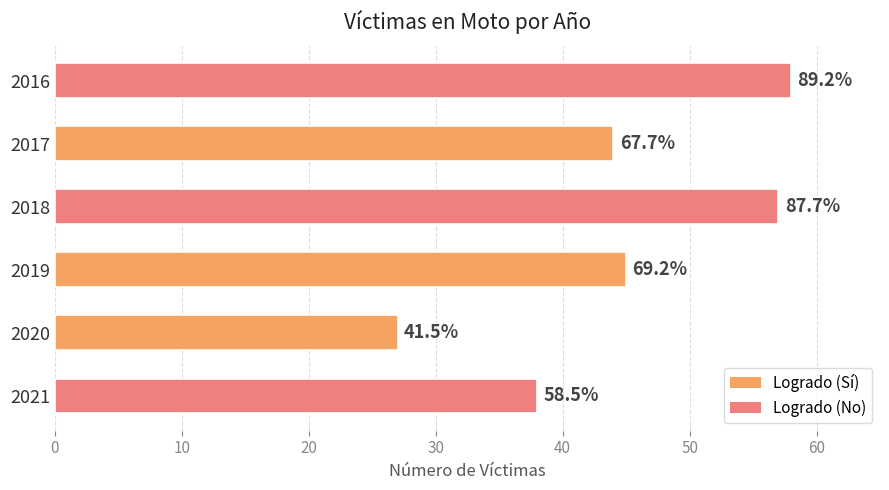

What is the difference between the maximum and second lowest values?

20